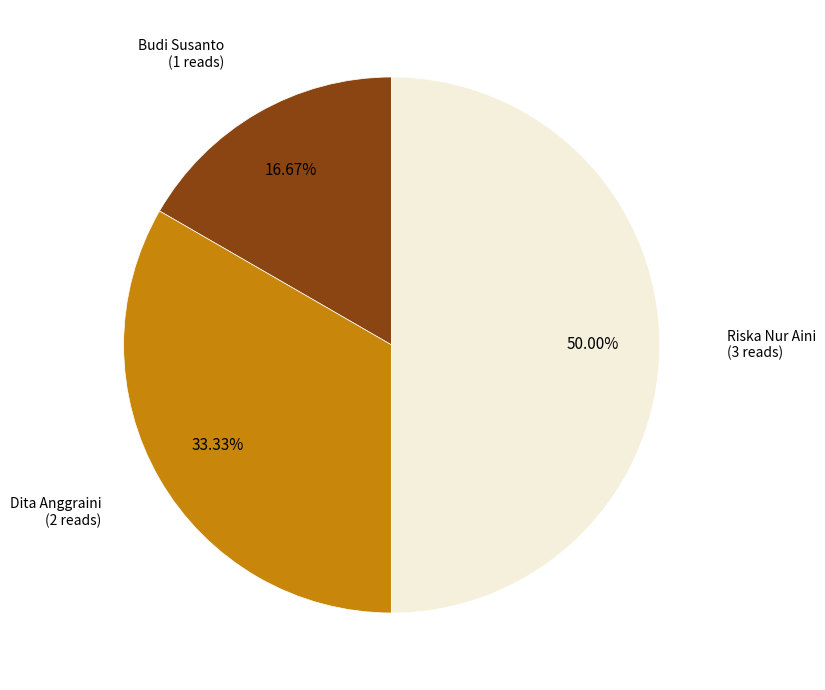

How many slices are in this pie chart?

3